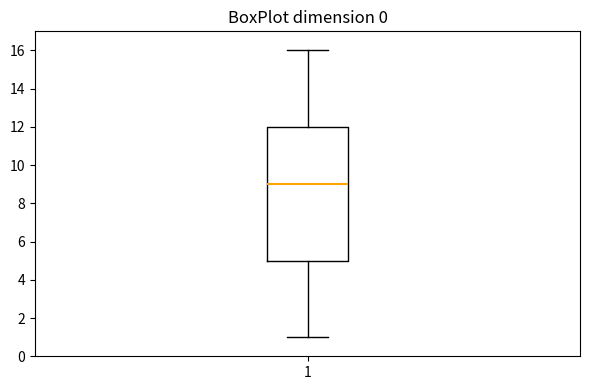

Read this box plot against the y-axis: the position of the median line, the range covered by the box, and the ends of both whiskers. The values are not printed on the chart, so give them approximately, as read against the axis.

median 9, box 5 to 12, whiskers 1 to 16